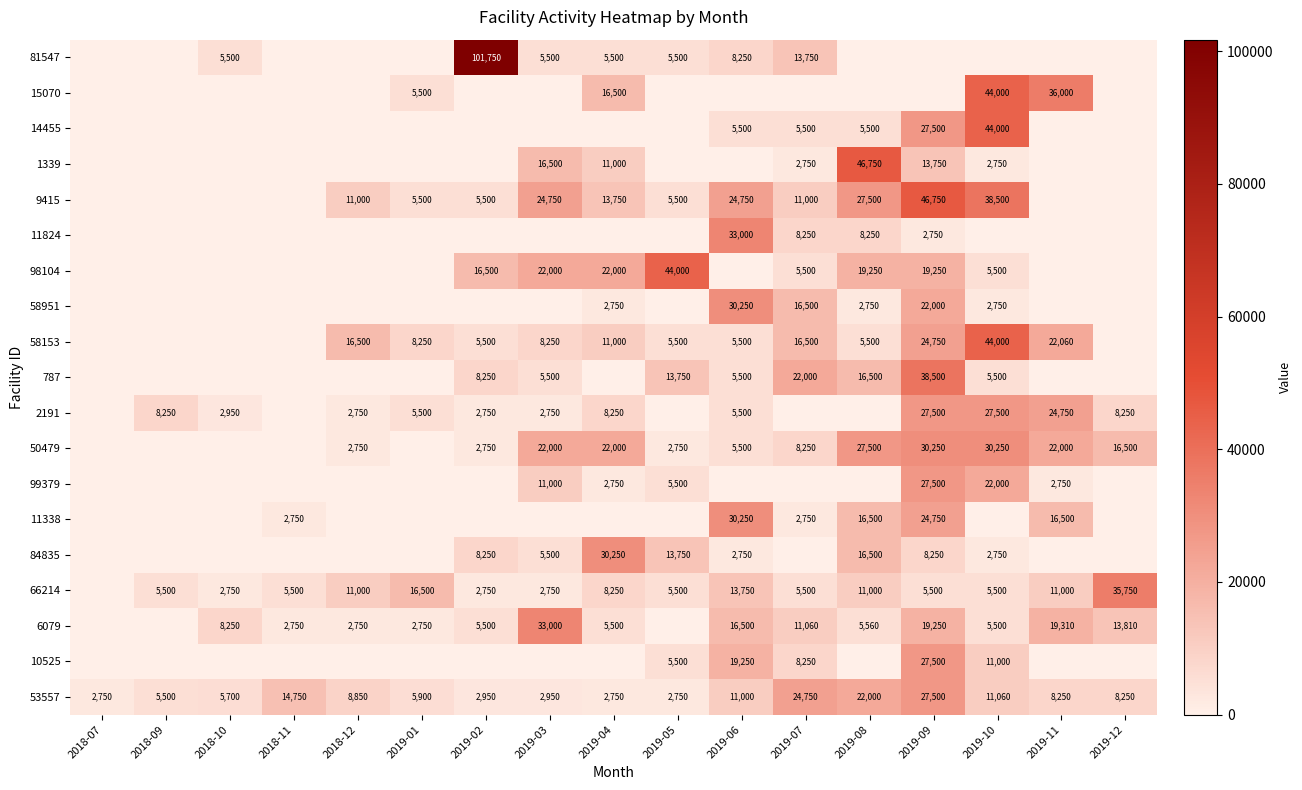

The 10525 series shows 32455 at 2019-06. True or false?

False